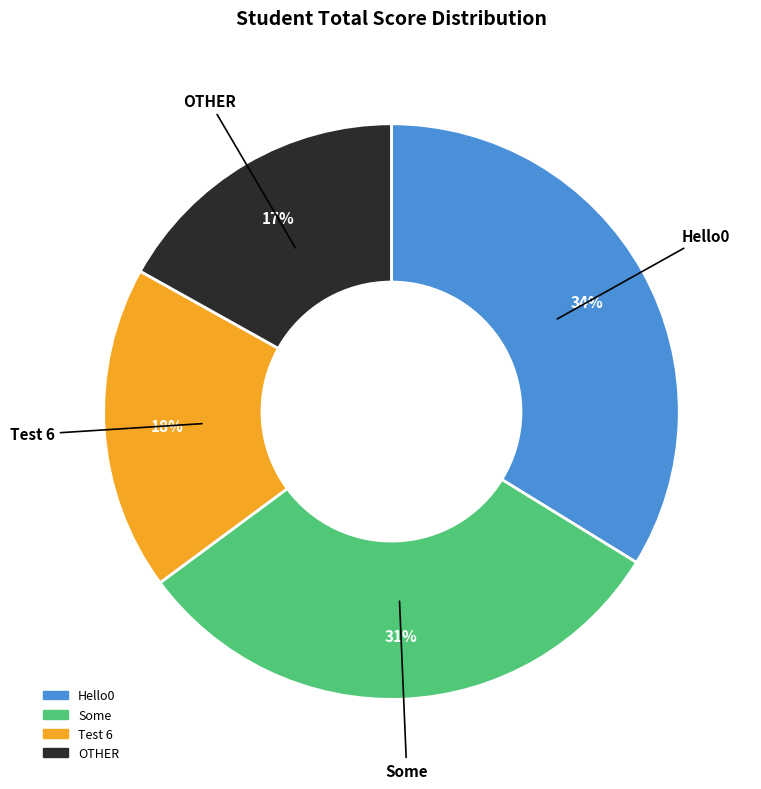

Is there any slice that represents more than half of the pie?

No